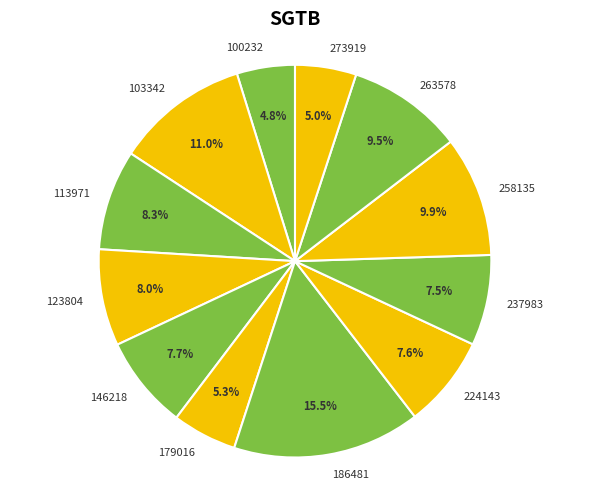

To the nearest percent, what is the average slice percentage?

8%